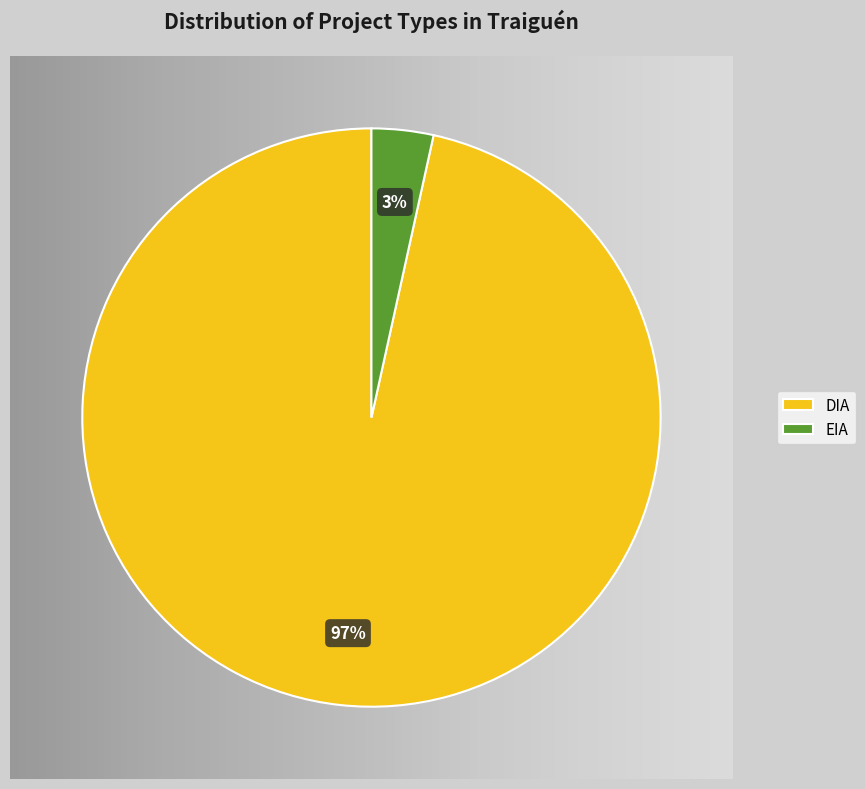

Which category has the biggest portion of the pie?

DIA